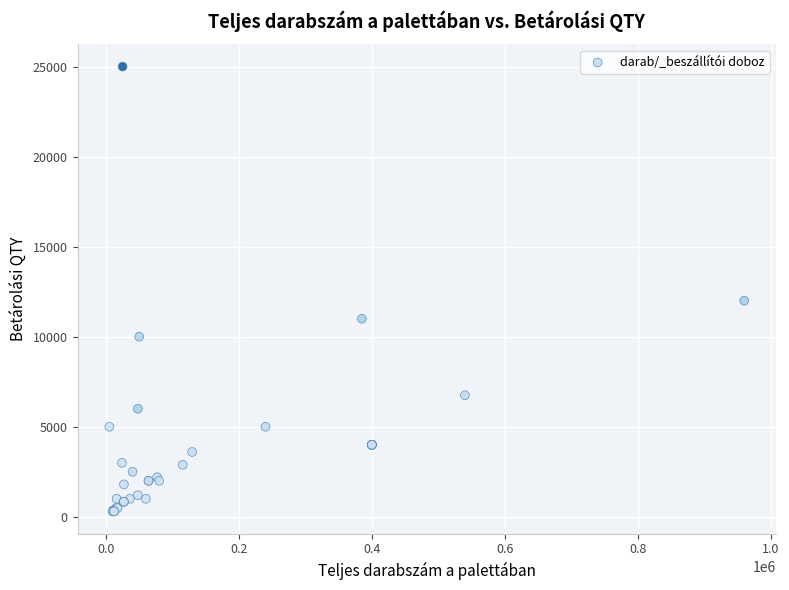

What Y value in the scatter plot is closest to 12650?

12000